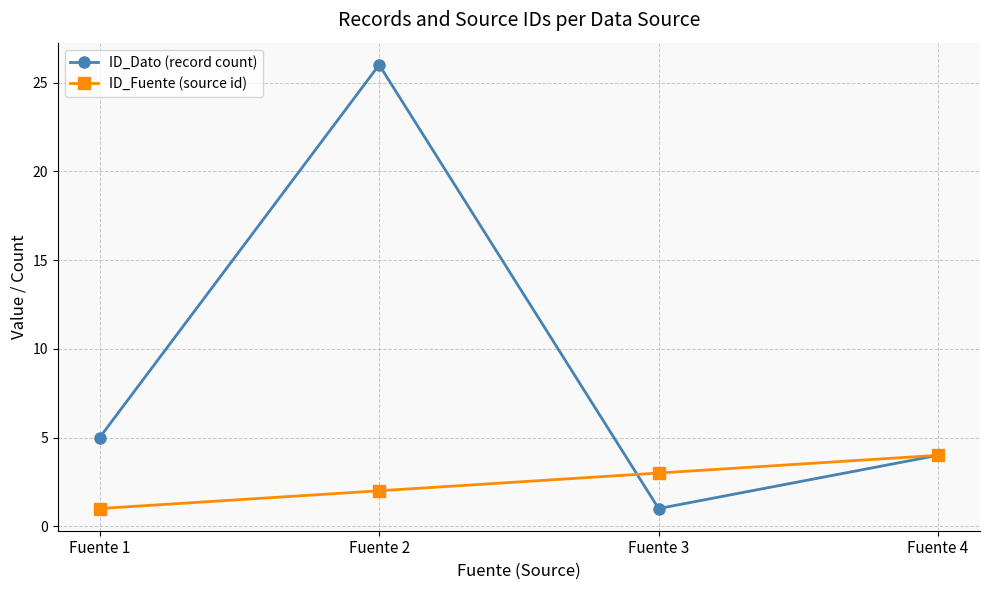

What is the difference between the maximum and minimum values in the ID_Fuente (source id) series?

3